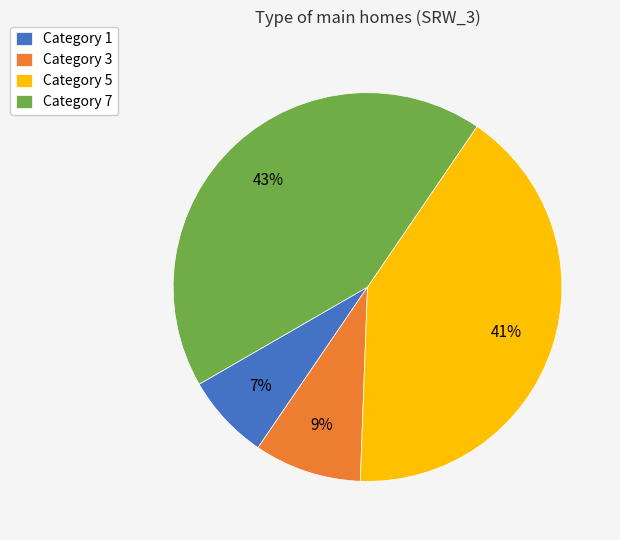

Approximately how many times larger is the value at Category 7 compared to Category 5?

1.0